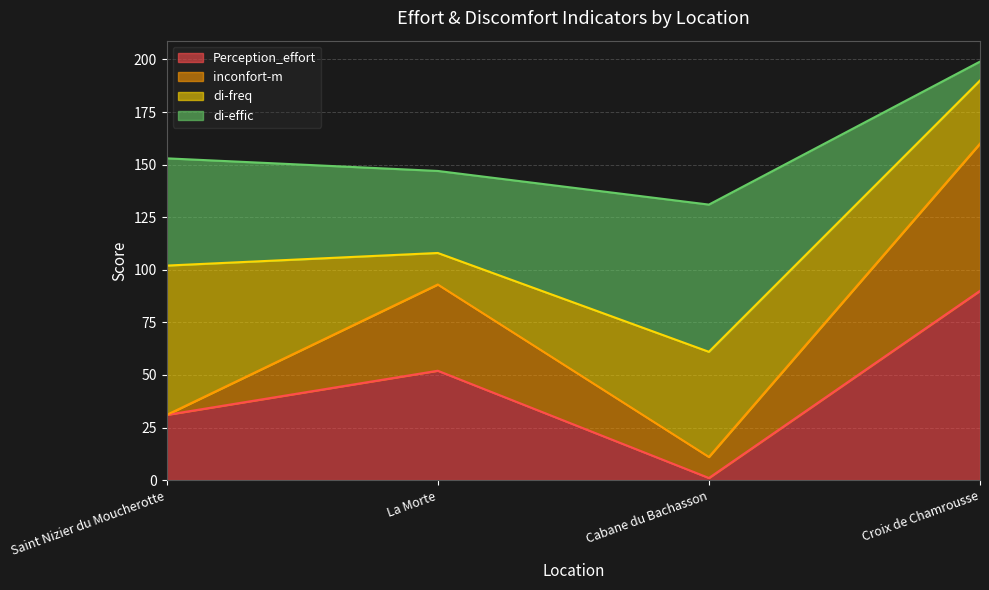

What is the maximum value for Perception_effort?

90